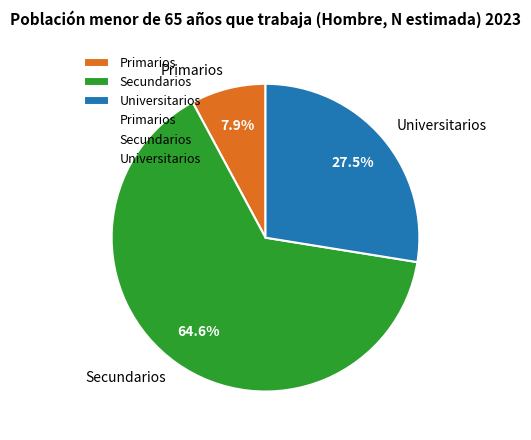

To the nearest percent, what is the difference between the largest and smallest slice percentages?

57%